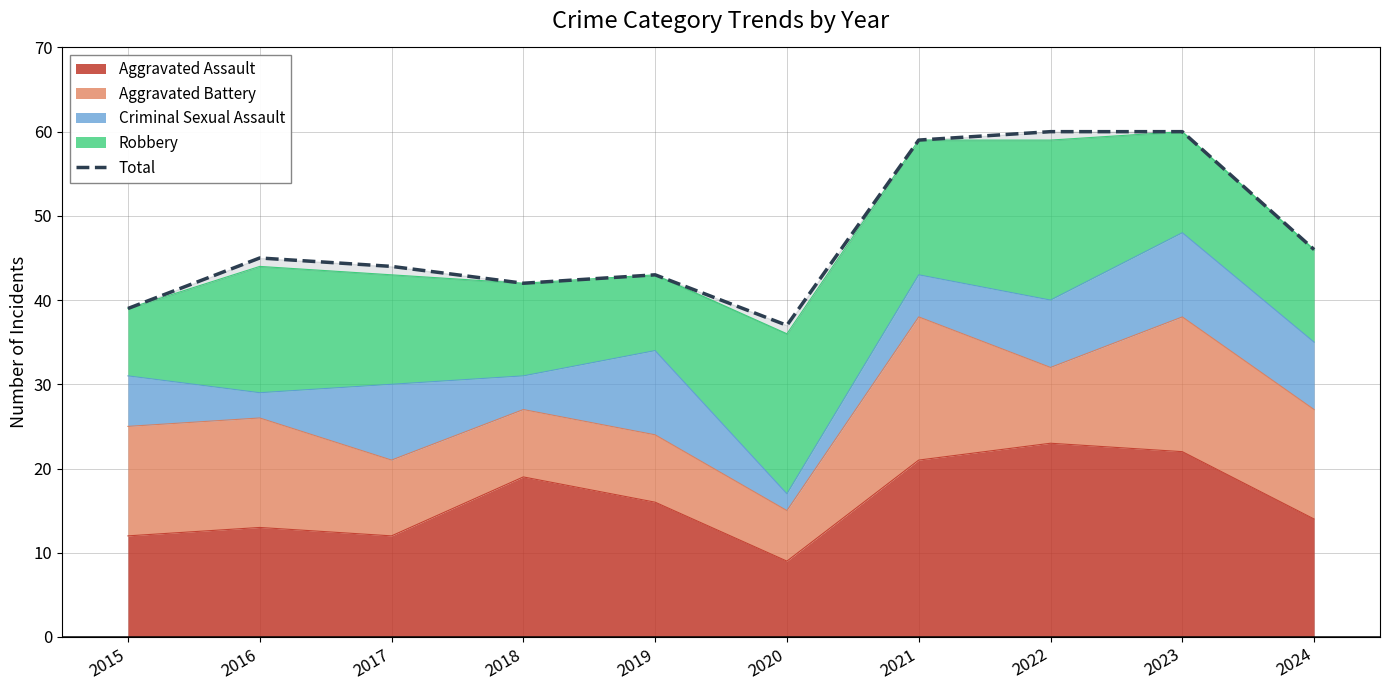

What is the sum of the values at 2023 and 2018?

102